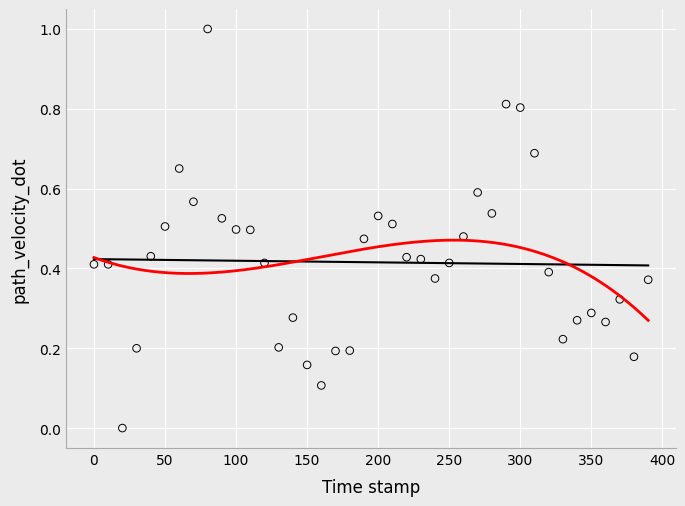

What is the range of Y values (max minus min)?

1.0